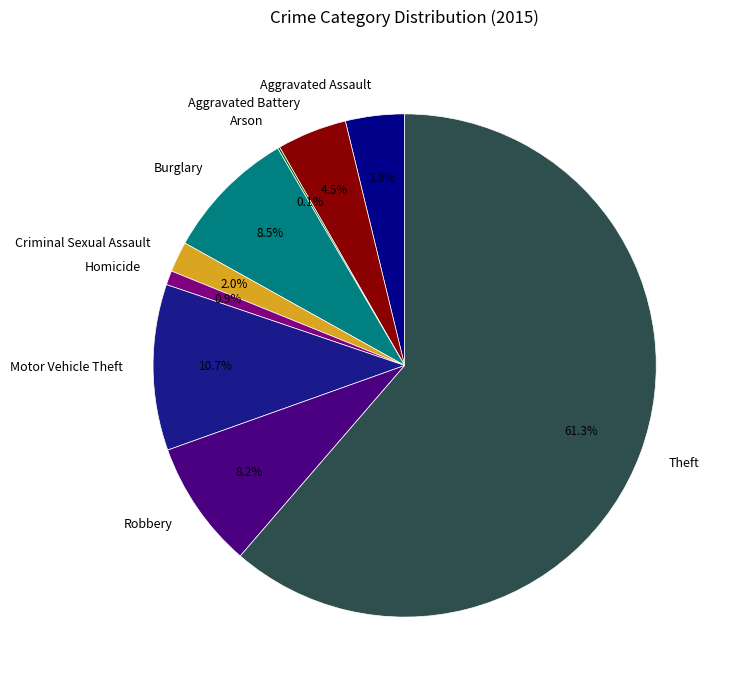

To the nearest percent, what portion does Theft represent?

61%